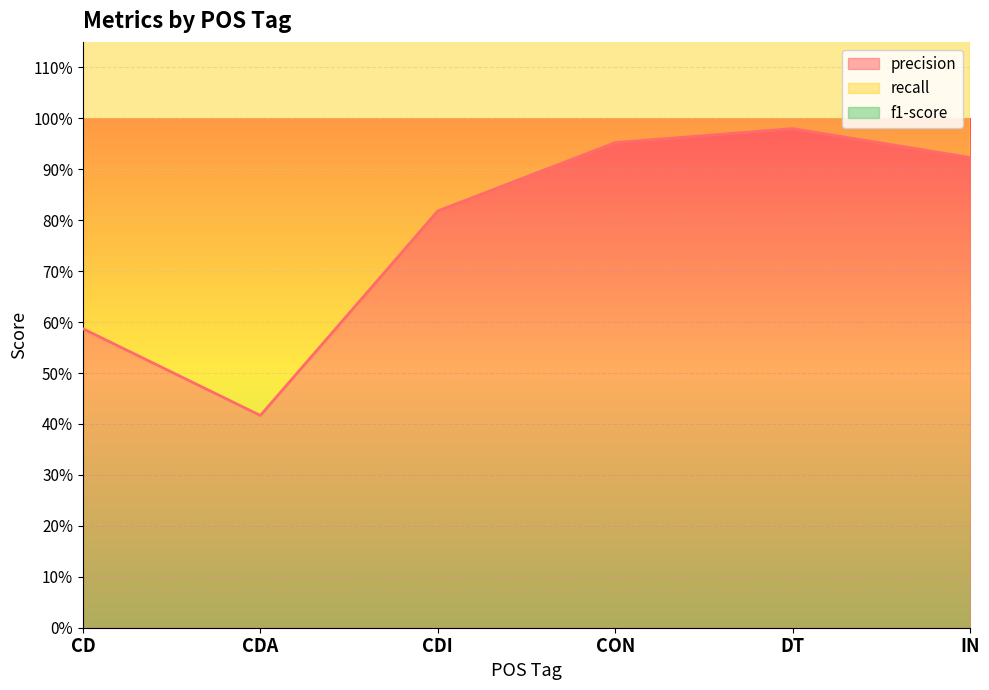

What is the value of the precision point at the 2nd from the left?

0.4